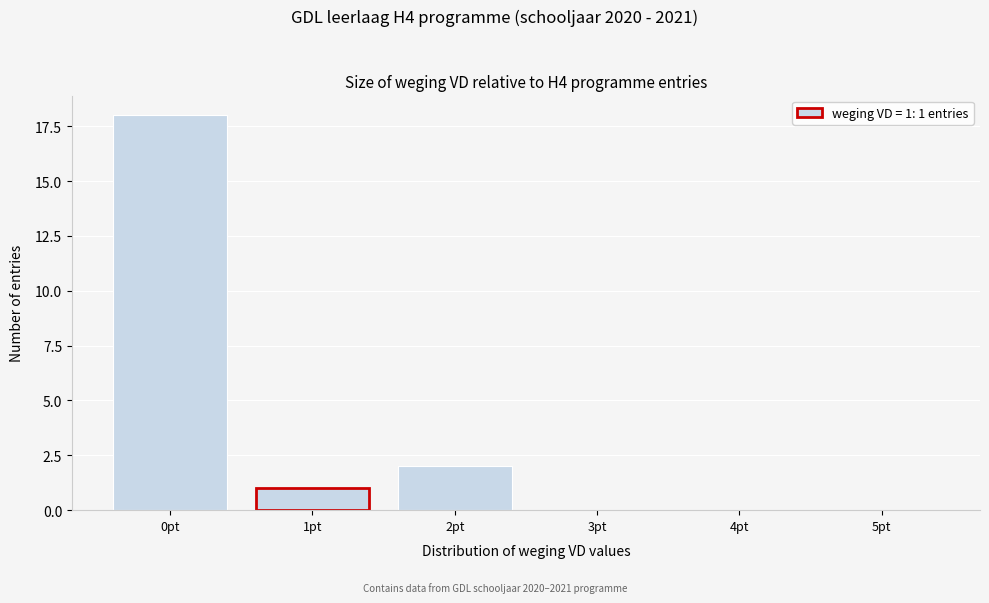

Reading left to right, transcribe all the data shown in this chart.

0pt=18	1pt=1	2pt=2	3pt=0	4pt=0	5pt=0